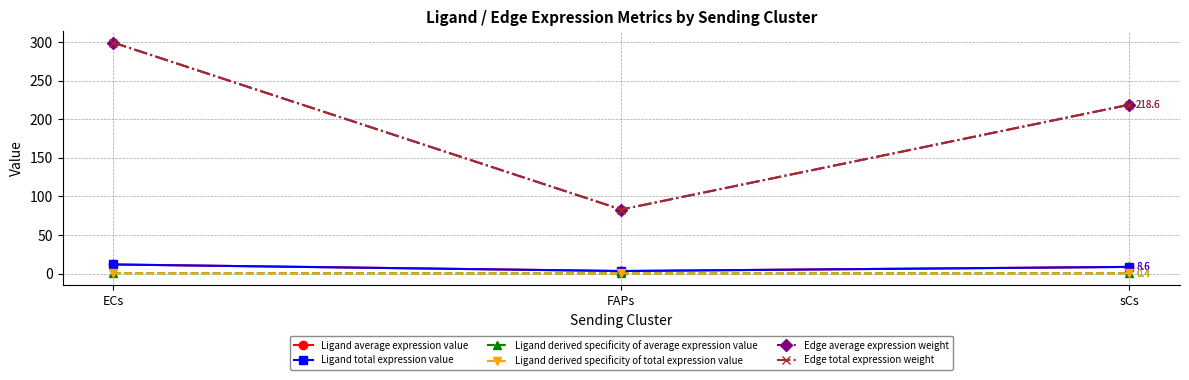

Is this an area chart (filled region under the line)?

No